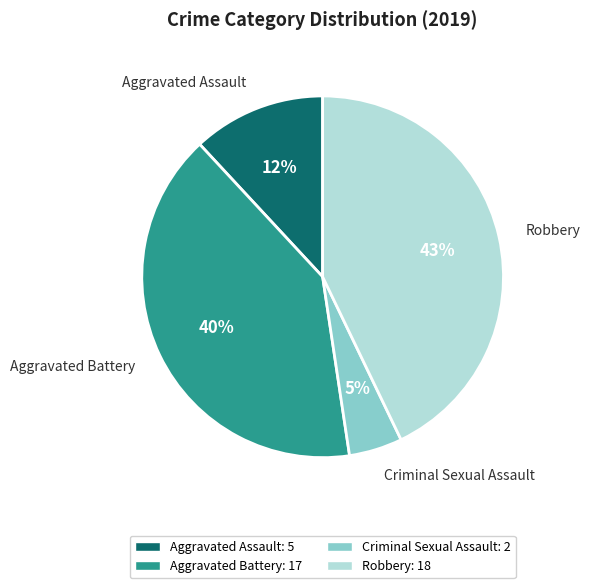

Which slice is the smallest?

Criminal Sexual Assault